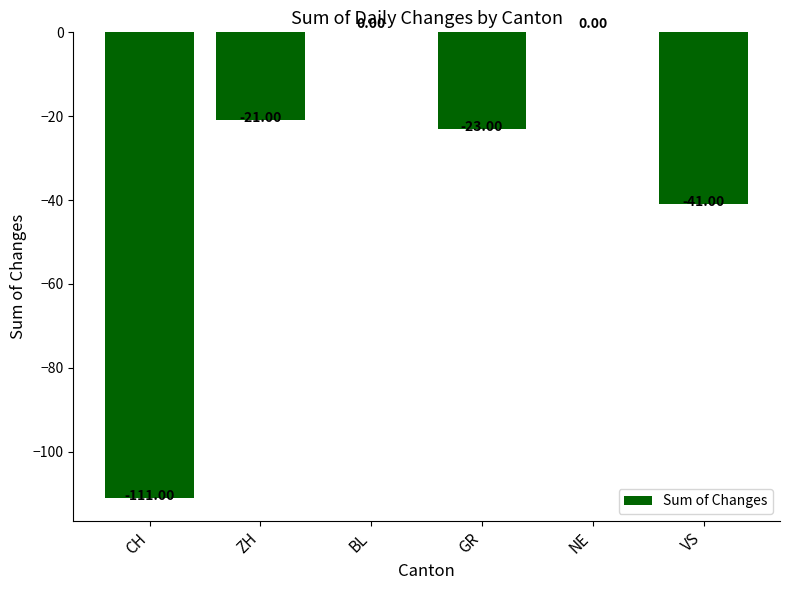

Where does the data first go above -21?

BL